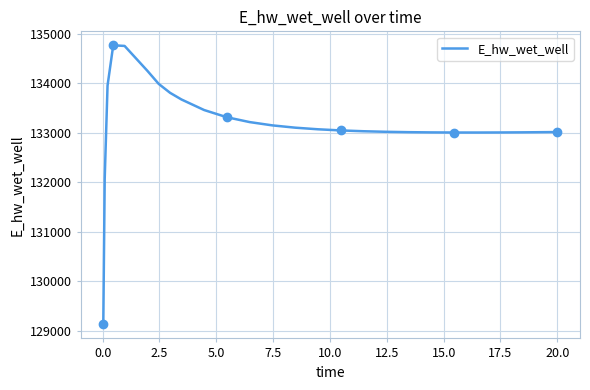

What is the highest value of the E_hw_wet_well series?

134773.0